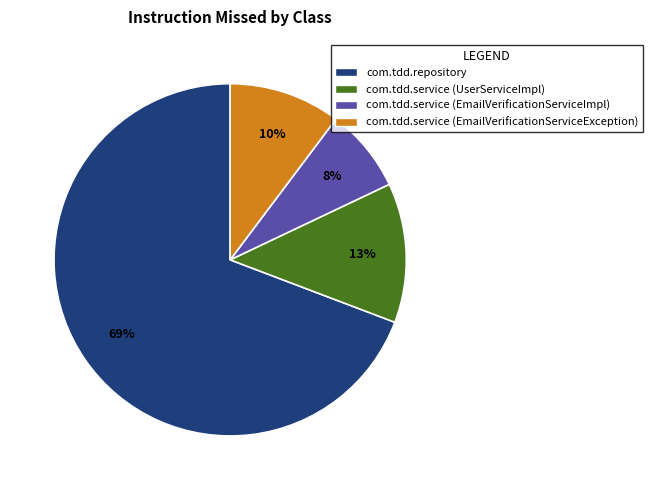

What is the ratio of the value at com.tdd.service (EmailVerificationServiceImpl) to the value at com.tdd.service (EmailVerificationServiceException)?

0.8